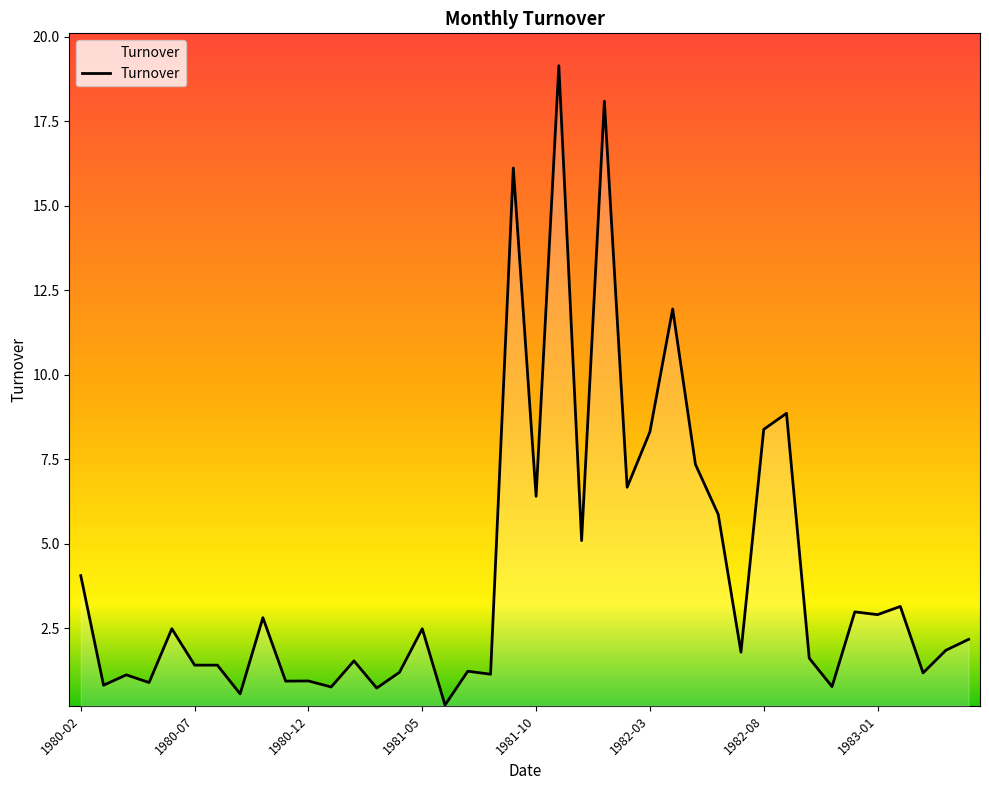

What is the maximum value shown in the chart?

19.1